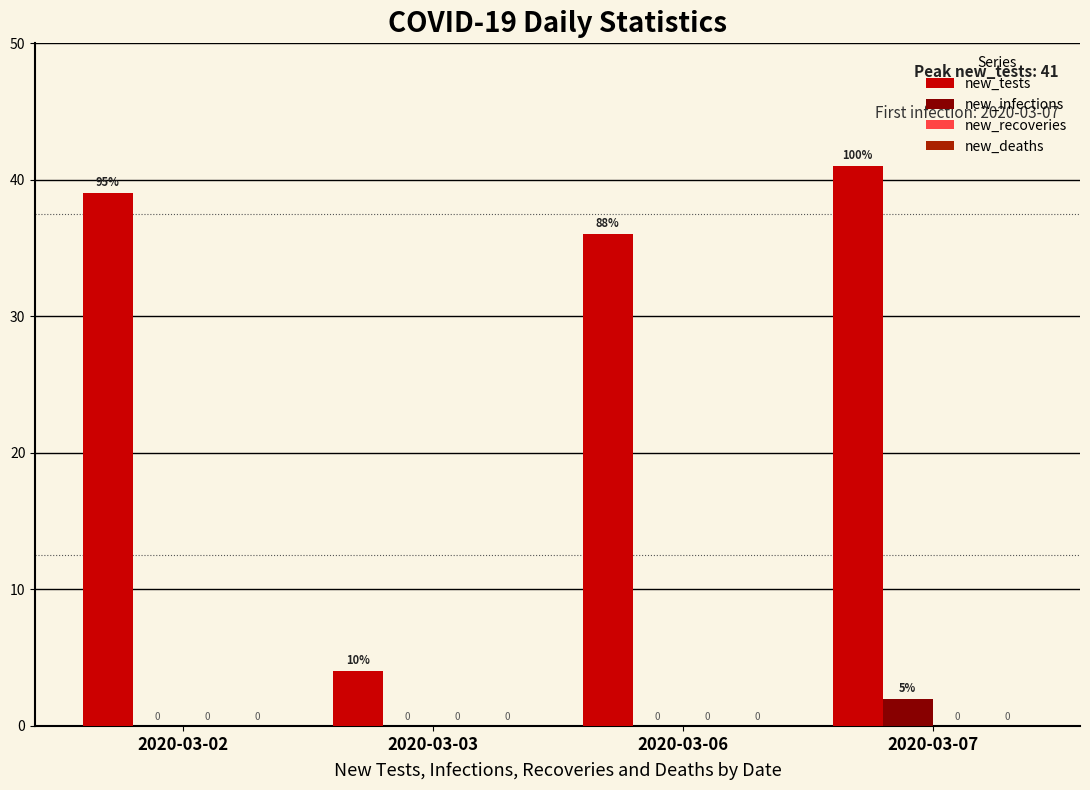

Which series changed the most between 2020-03-06 and 2020-03-07?

new_tests